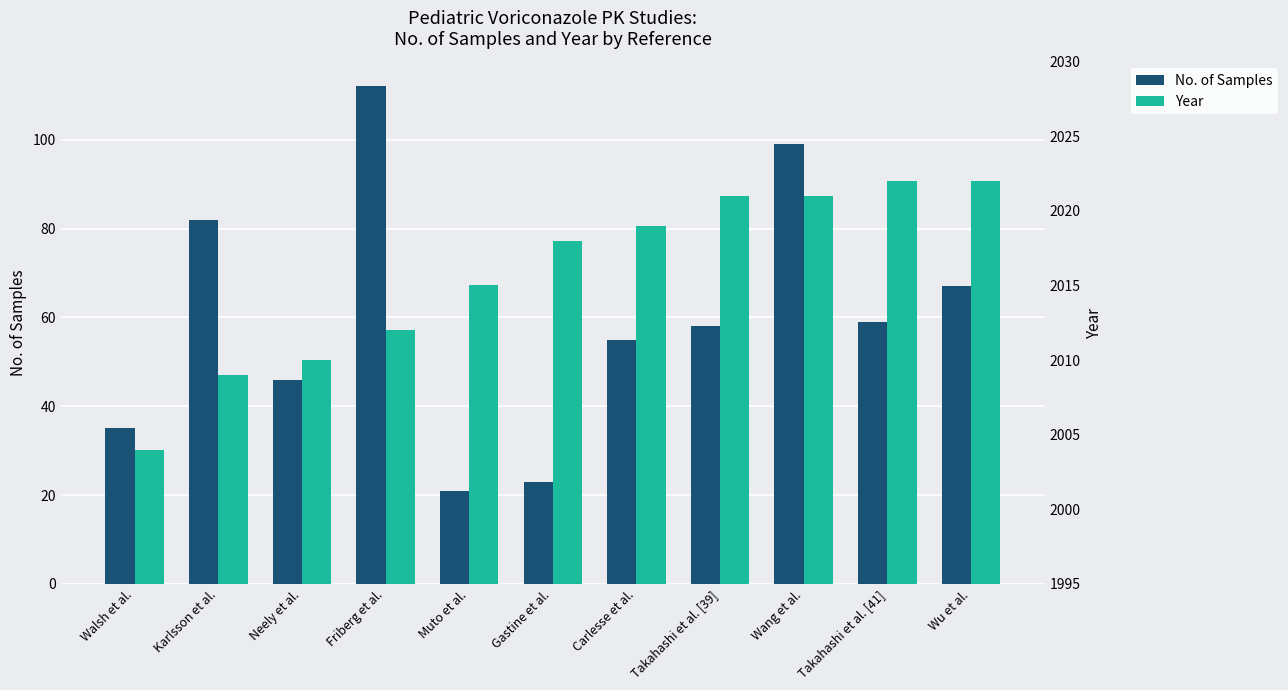

Reading right to left, transcribe all the data shown in this chart.

No. of Samples: Wu et al.=67	Takahashi et al. [41]=59	Wang et al.=99	Takahashi et al. [39]=58	Carlesse et al.=55	Gastine et al.=23	Muto et al.=21	Friberg et al.=112	Neely et al.=46	Karlsson et al.=82	Walsh et al.=35
Year: Wu et al.=2022	Takahashi et al. [41]=2022	Wang et al.=2021	Takahashi et al. [39]=2021	Carlesse et al.=2019	Gastine et al.=2018	Muto et al.=2015	Friberg et al.=2012	Neely et al.=2010	Karlsson et al.=2009	Walsh et al.=2004